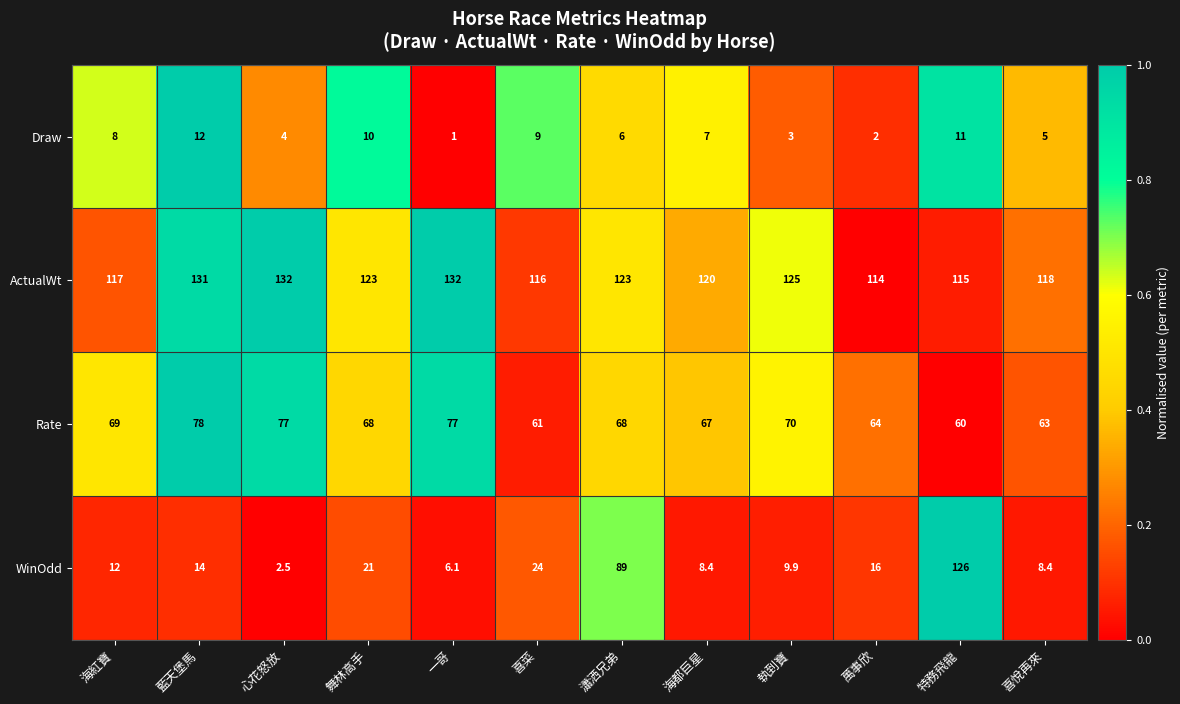

Which series changed the most between 海紅寶 and 特務飛龍?

WinOdd